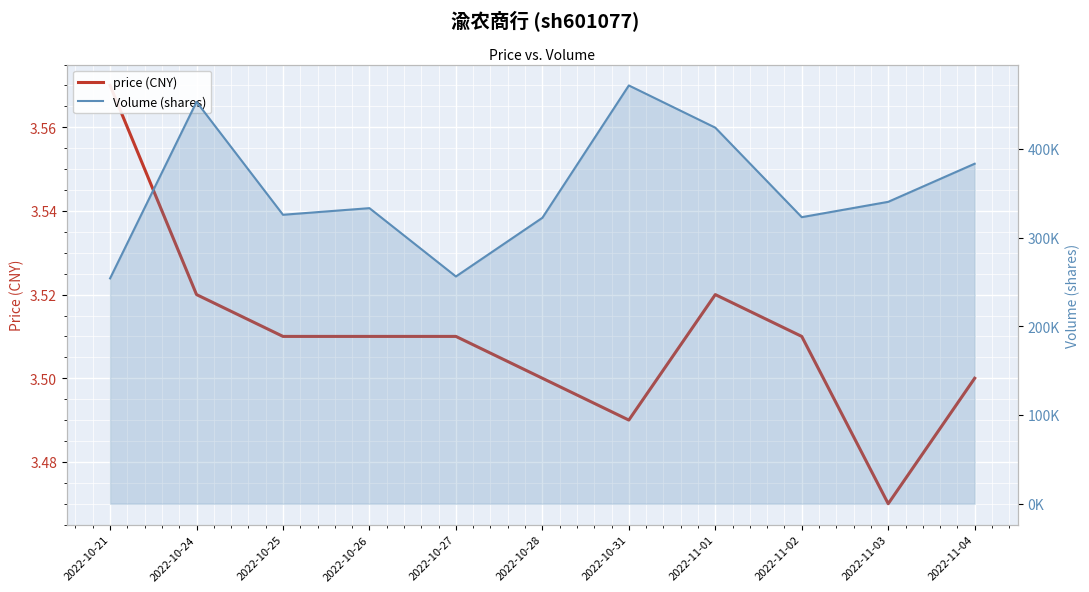

Which series has the widest spread of values?

Volume (shares)